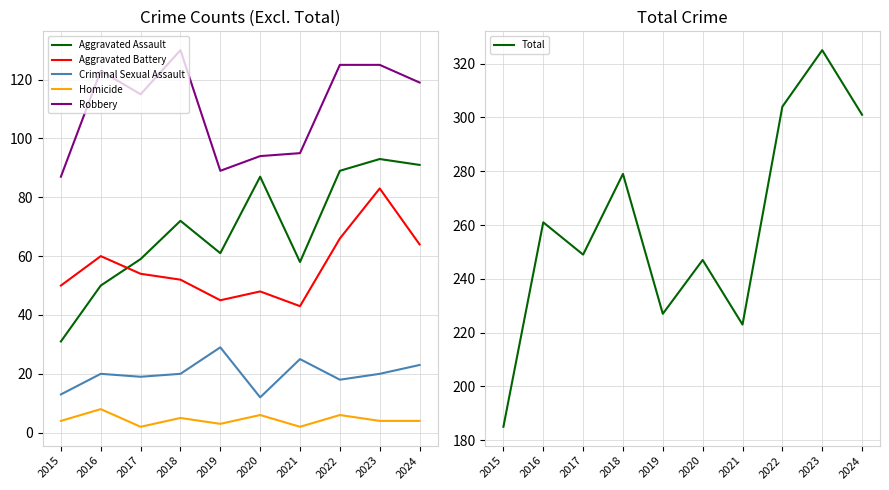

Rank the series by their maximum value, from highest to lowest.

Total, Robbery, Aggravated Assault, Aggravated Battery, Criminal Sexual Assault, Homicide